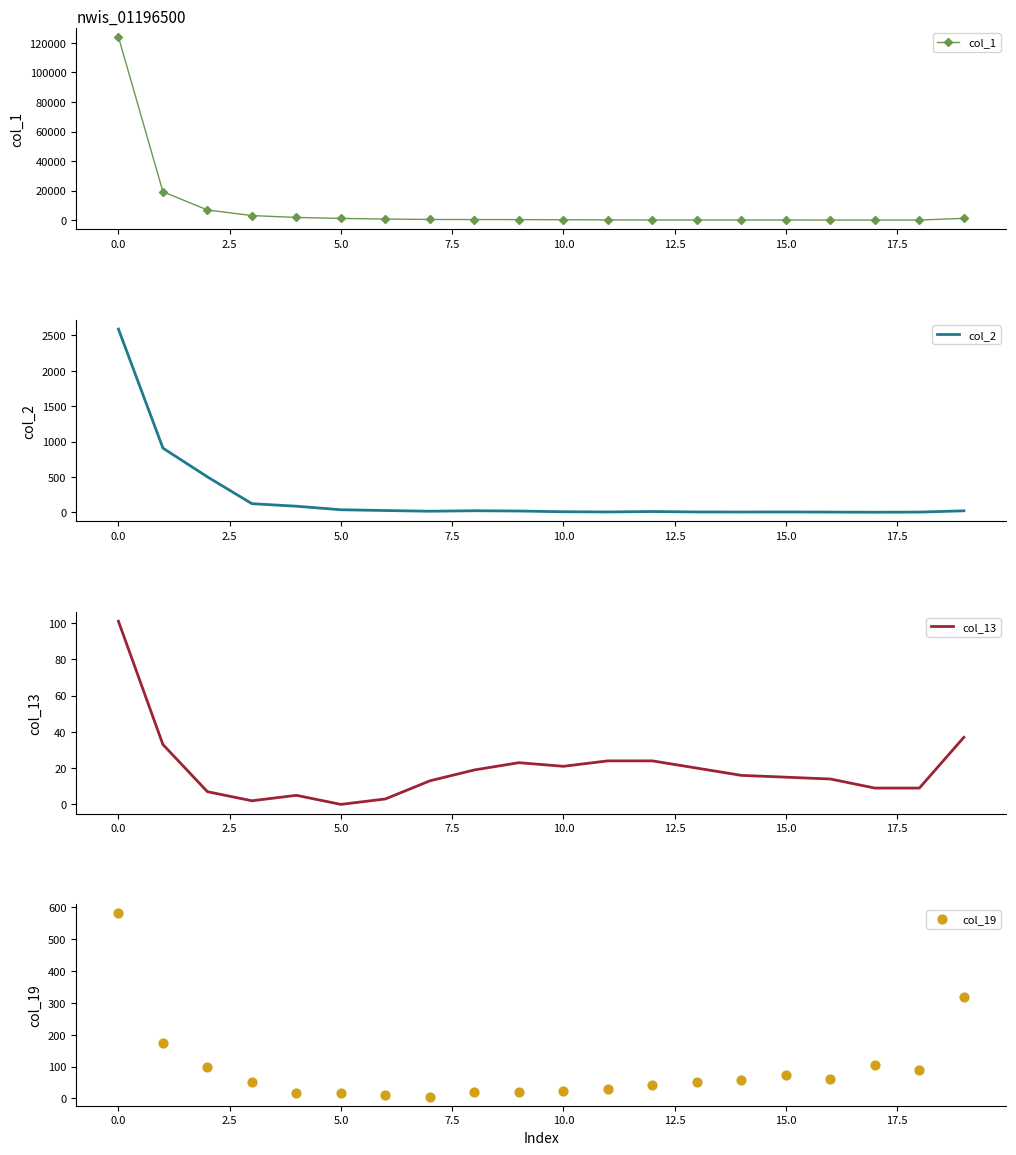

Which series has the largest total across all categories?

col_1